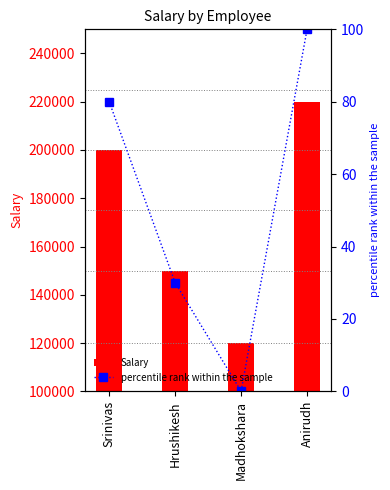

What is the difference between the Salary values at Srinivas and Hrushikesh?

50000